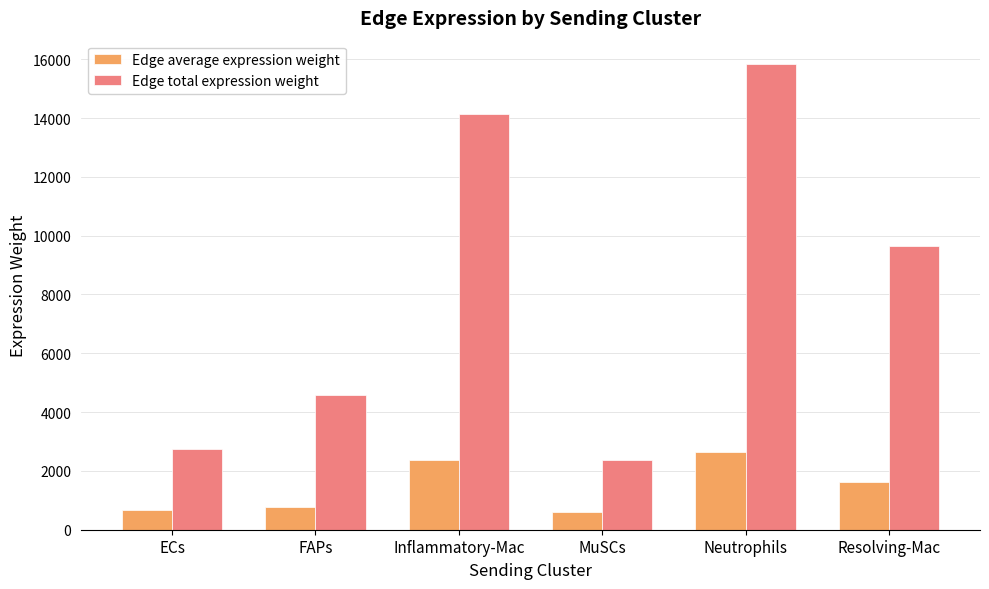

Which category has the highest value in the Edge total expression weight series?

Neutrophils